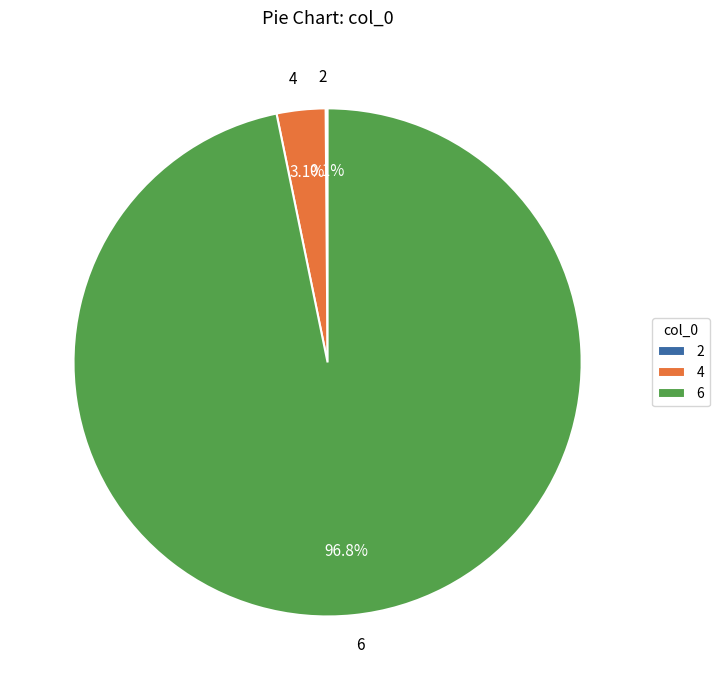

To the nearest percent, what is the difference between the largest and smallest slice percentages?

97%